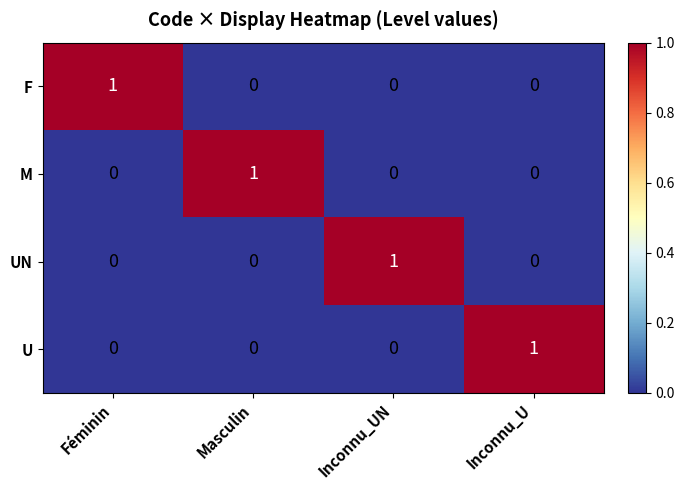

Is it true that F equals 1 at Féminin?

True